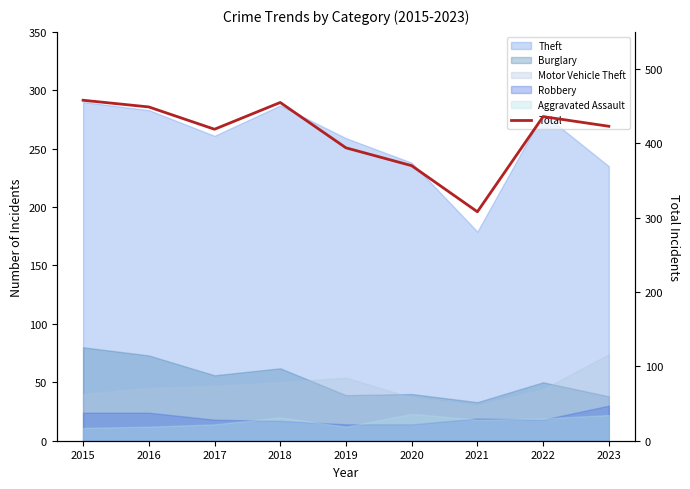

True or false: the data shows 308 at 2021.

True